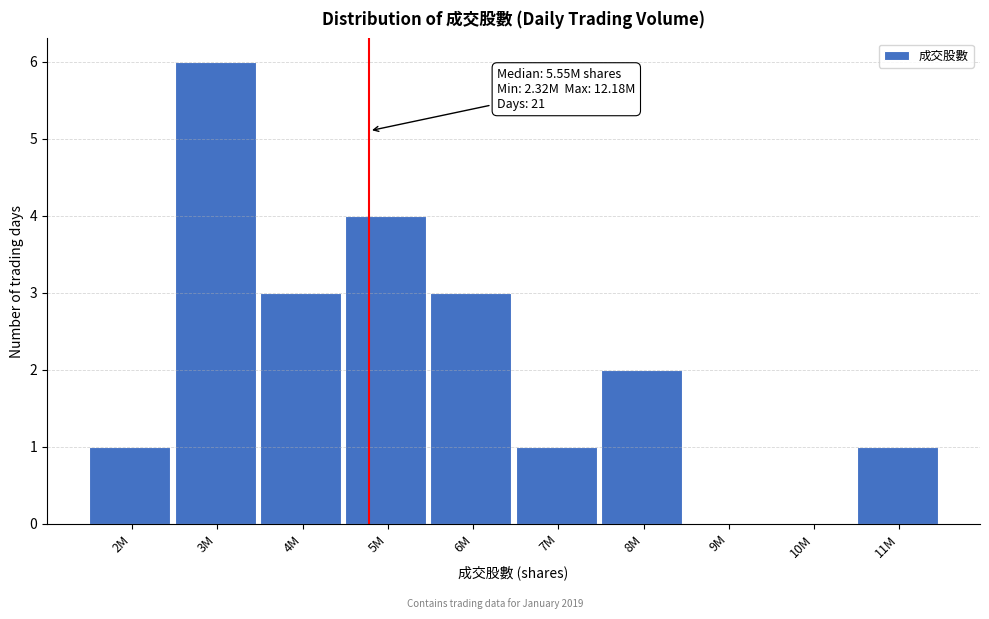

Reading right to left, extract all data points from this chart.

11M=1	10M=0	9M=0	8M=2	7M=1	6M=3	5M=4	4M=3	3M=6	2M=1